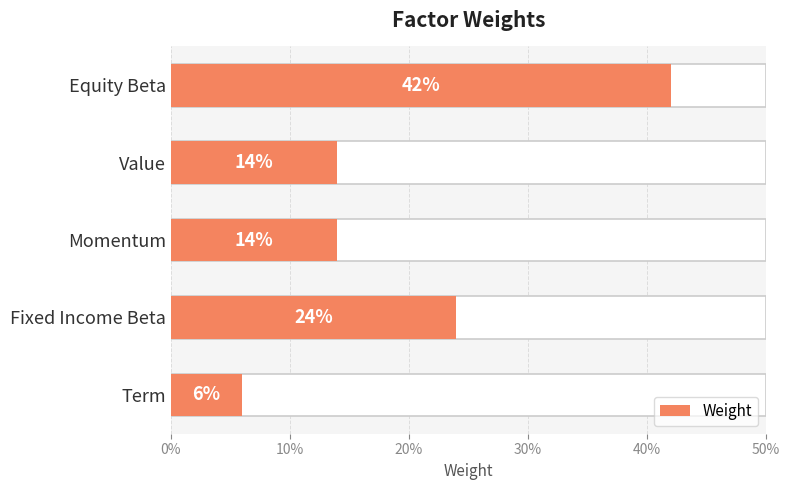

What is the average value?

0.2